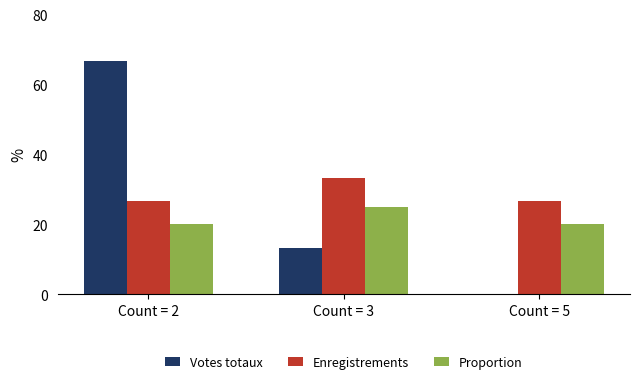

Reading left to right, transcribe all the data shown in this chart.

Votes totaux: 66.7	13.3	0.0
Enregistrements: 26.7	33.3	26.7
Proportion: 20.0	25.0	20.0